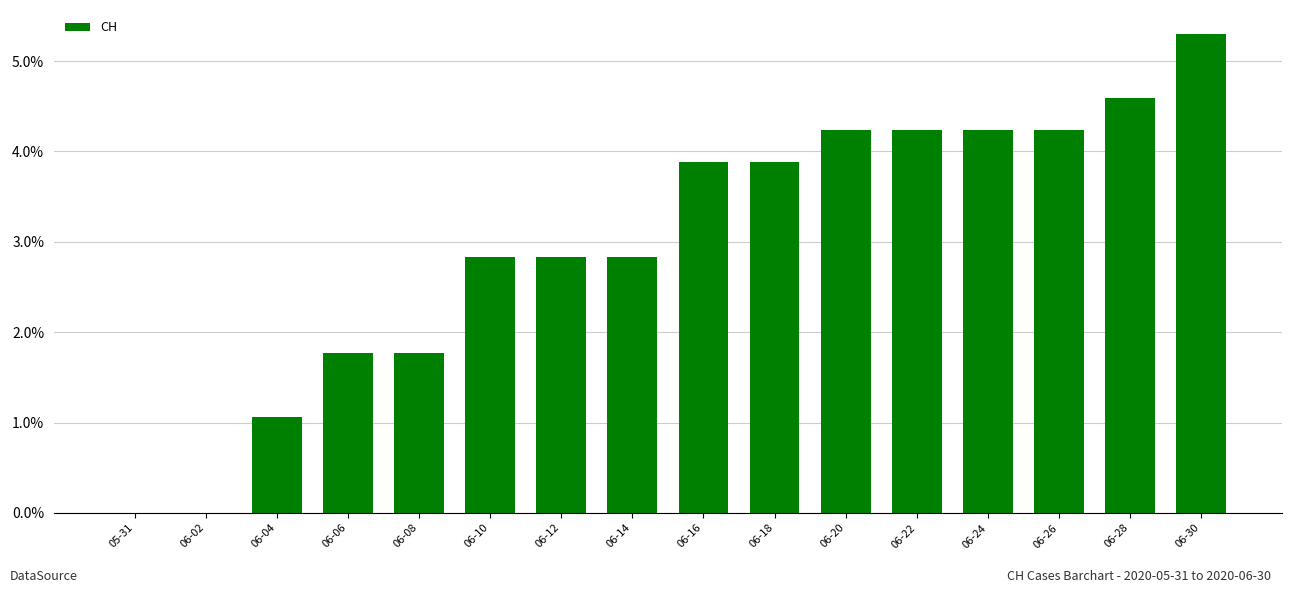

Are the bars horizontal?

No